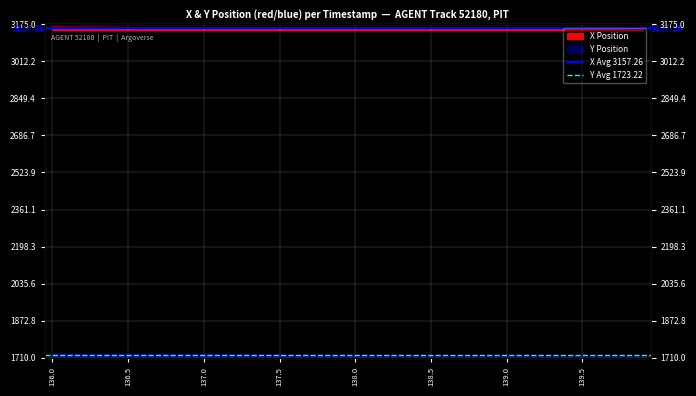

Is this an area chart (filled region under the line)?

No